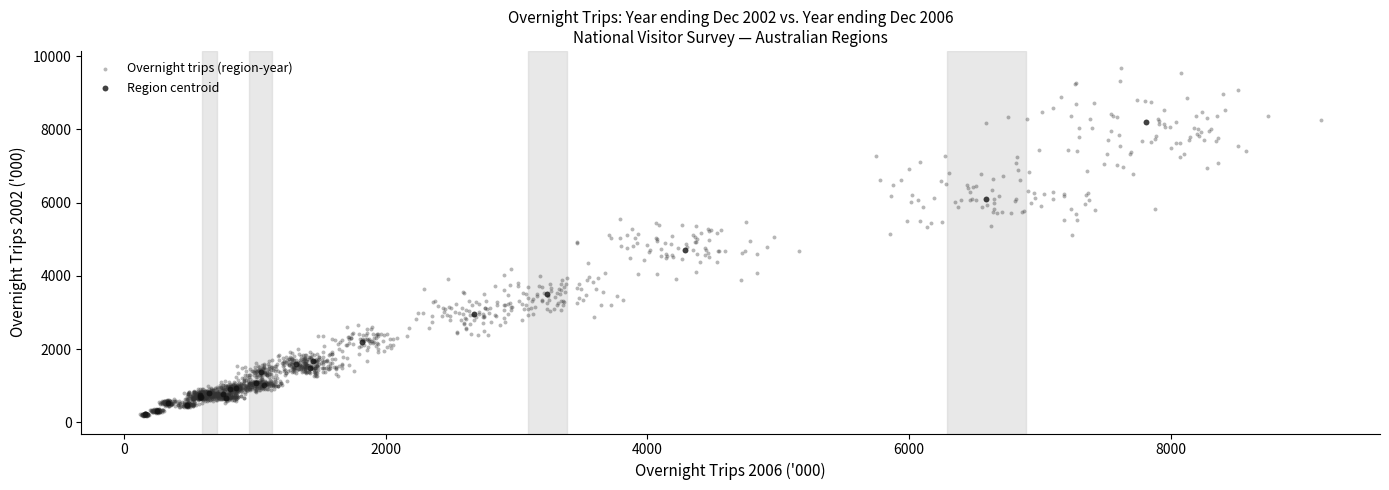

Which series contains the highest Y value?

Overnight trips (region-year)